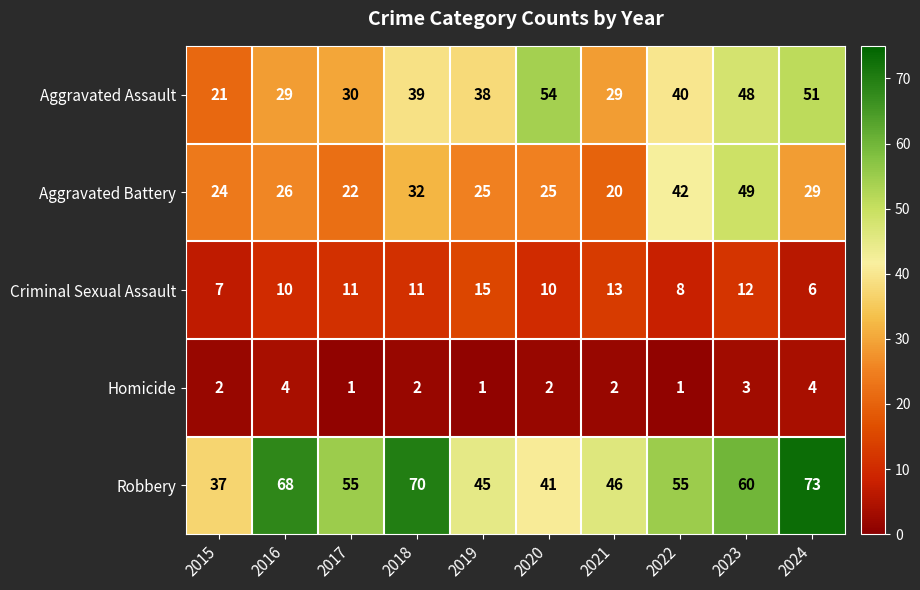

Count the number of categories in the chart.

10